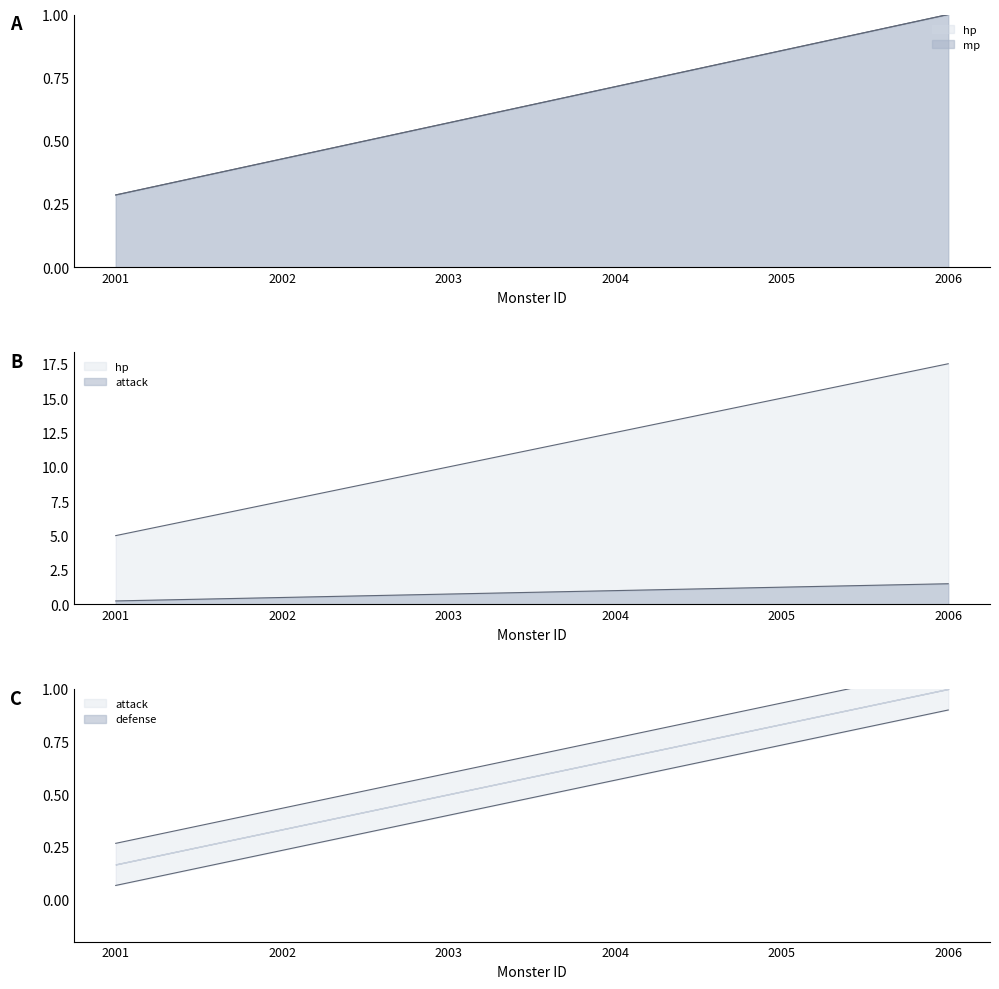

True or false: attack and hp cross at least once.

False